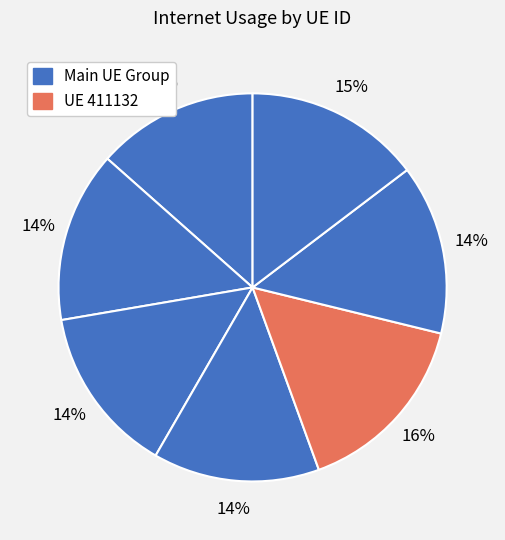

Count the number of slices in the pie.

7